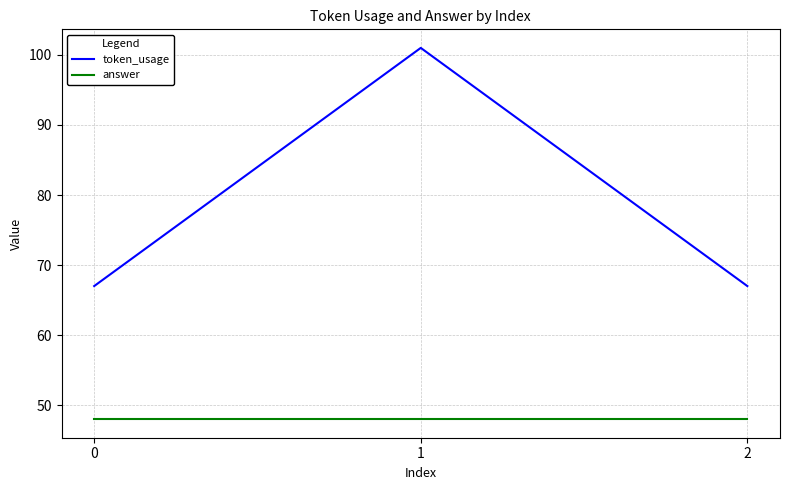

Rank the series by their average value, from lowest to highest.

answer, token_usage